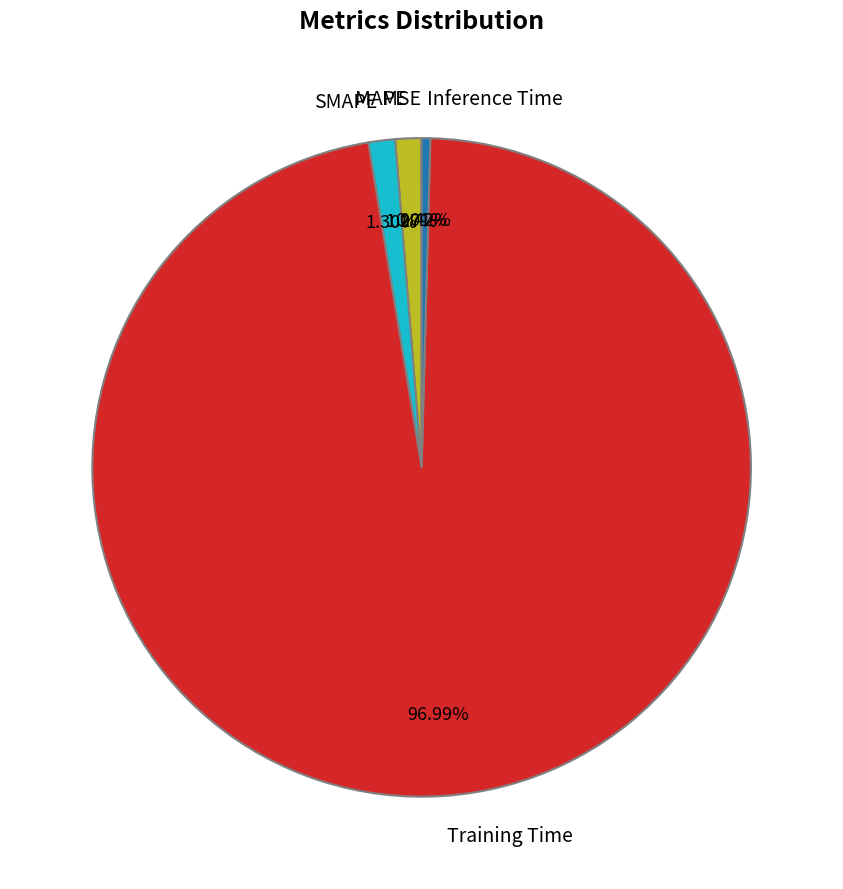

How much of the chart is everything except Inference Time?

99.6%